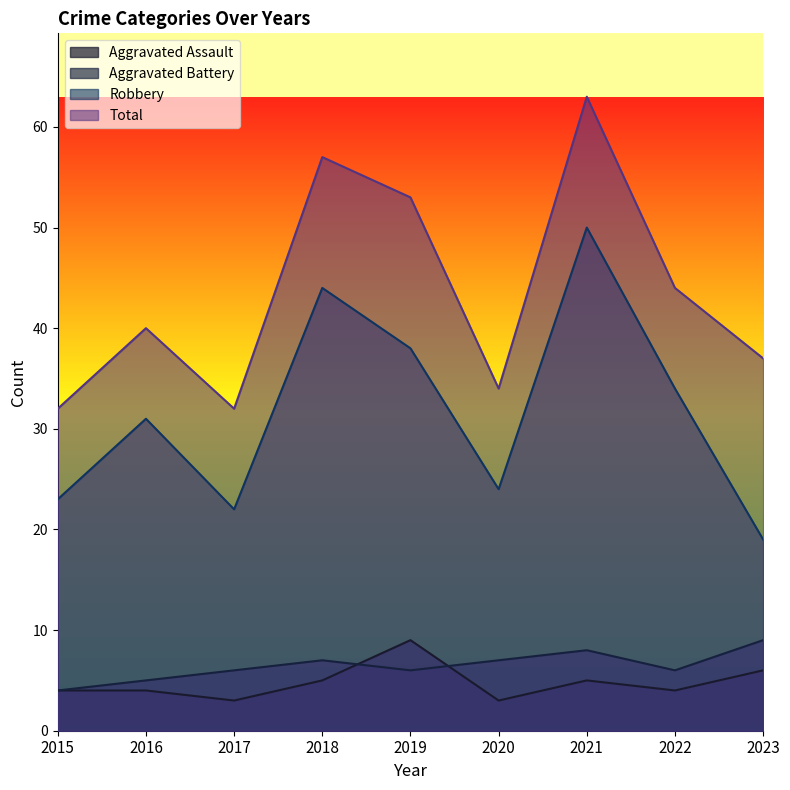

Where is the first local maximum for Aggravated Assault?

2019